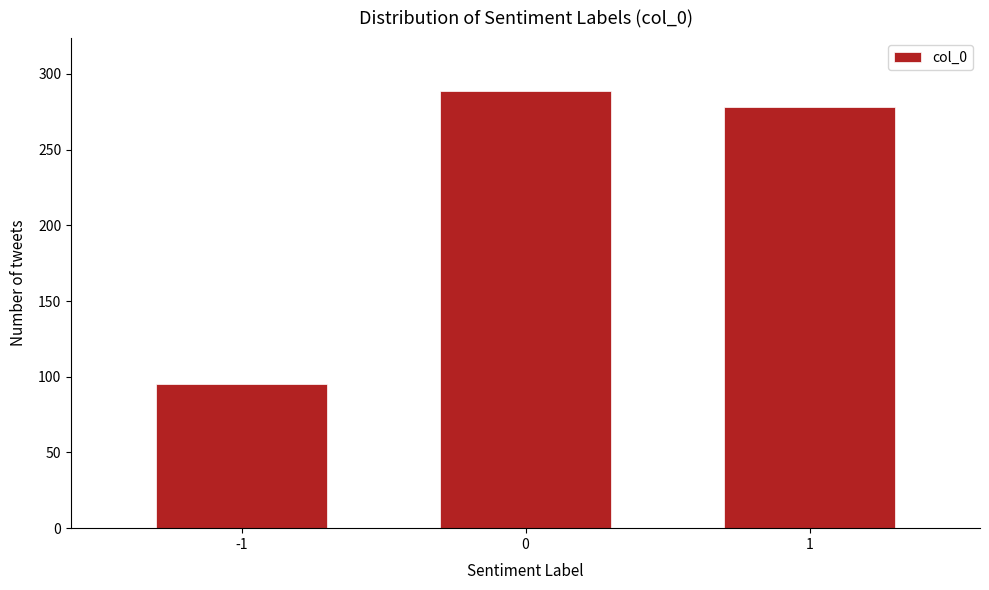

Reading left to right, transcribe all the data shown in this chart.

95	289	278